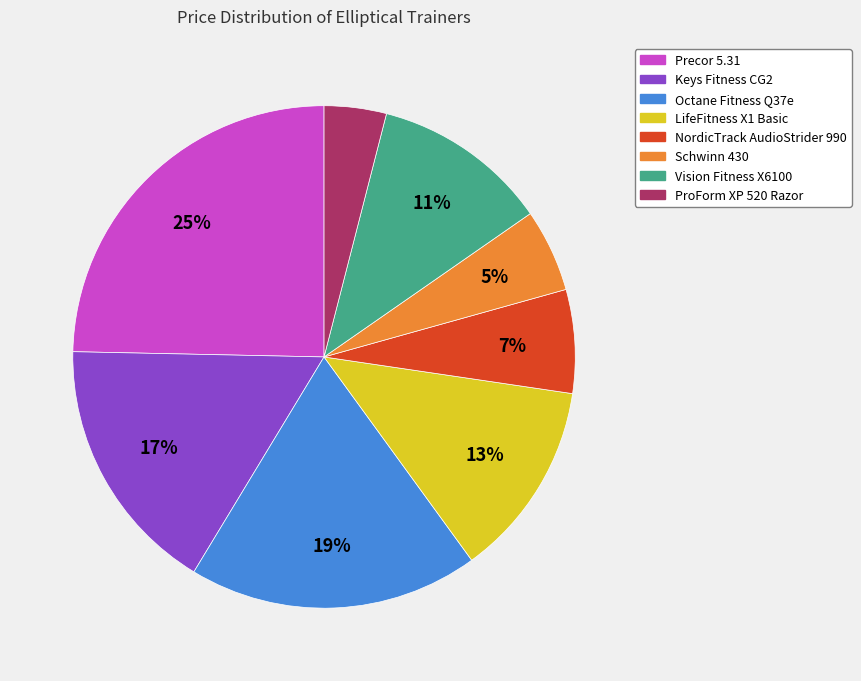

Rank the categories by value from lowest to highest.

ProForm XP 520 Razor, Schwinn 430, NordicTrack AudioStrider 990, Vision Fitness X6100, LifeFitness X1 Basic, Keys Fitness CG2, Octane Fitness Q37e, Precor 5.31